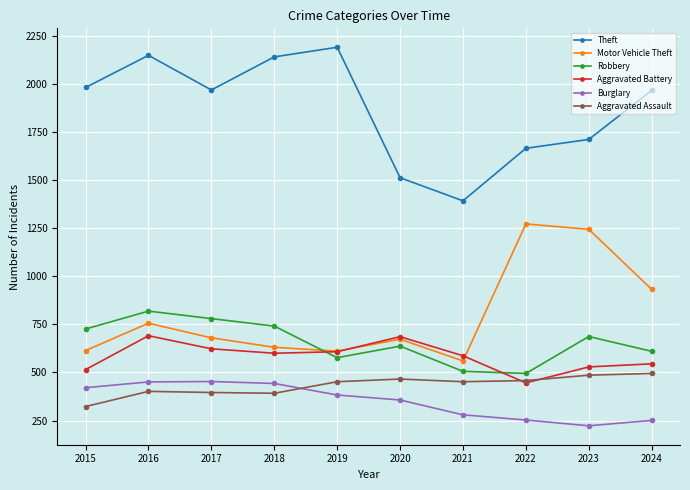

True or false: Theft has more than 1 interior local peaks.

True